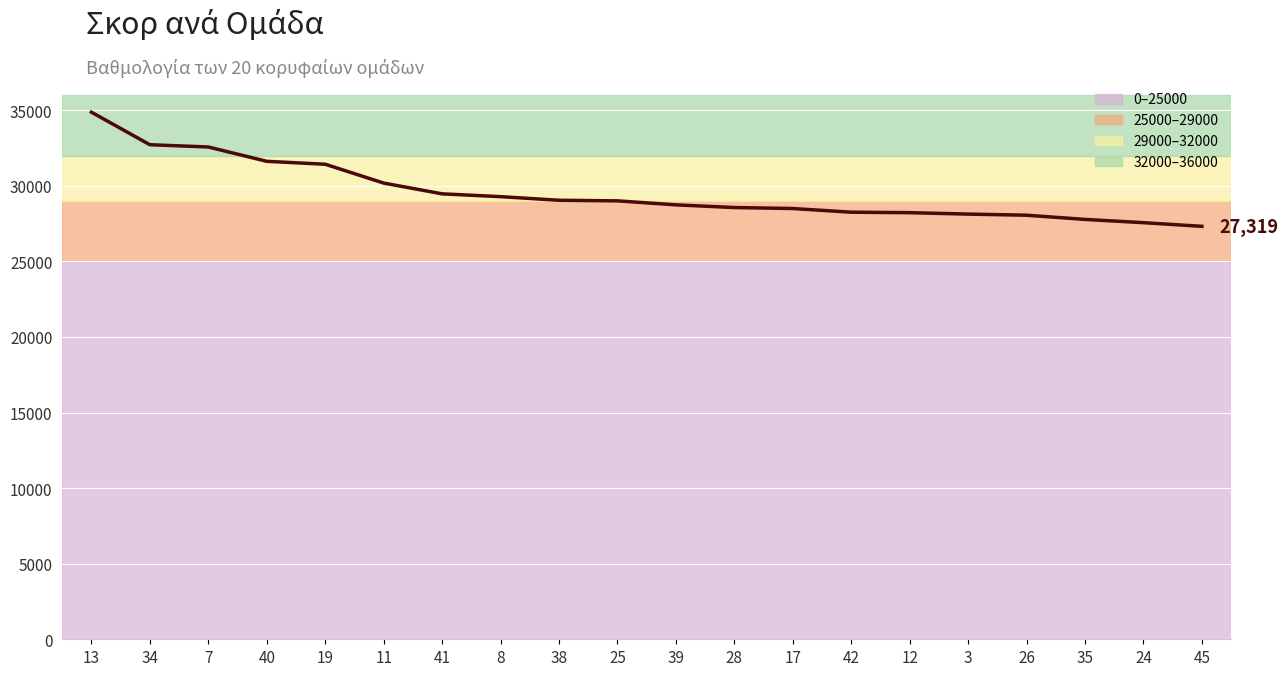

Between 11 and 34, which is larger?

34